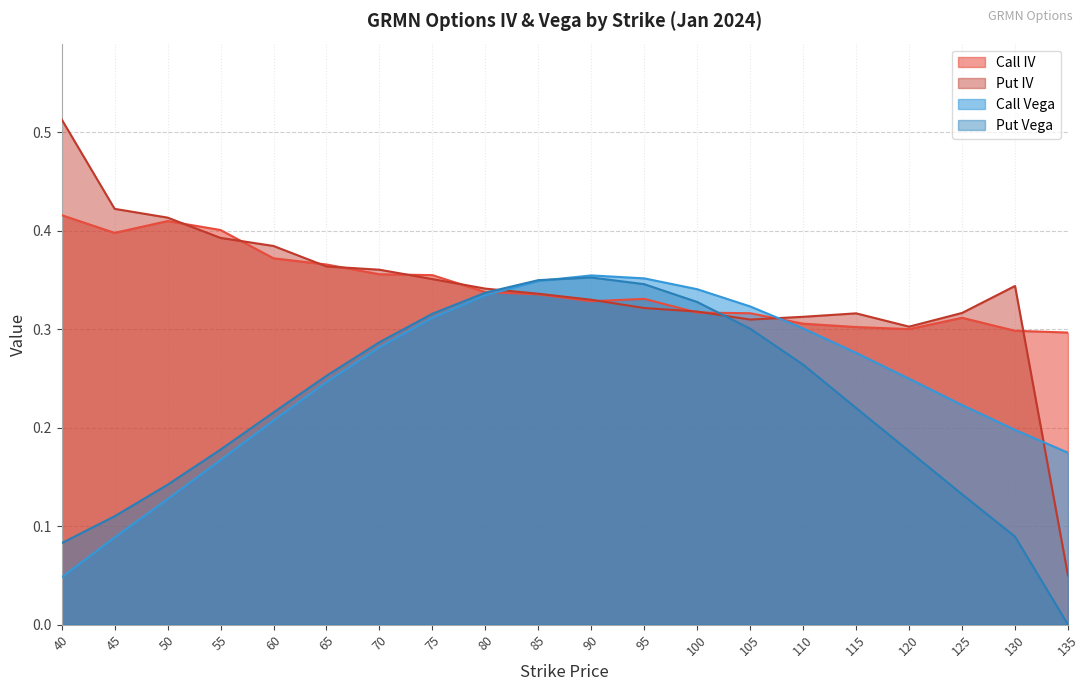

True or false: Put Vega has a value of 0.5 at 100.

False